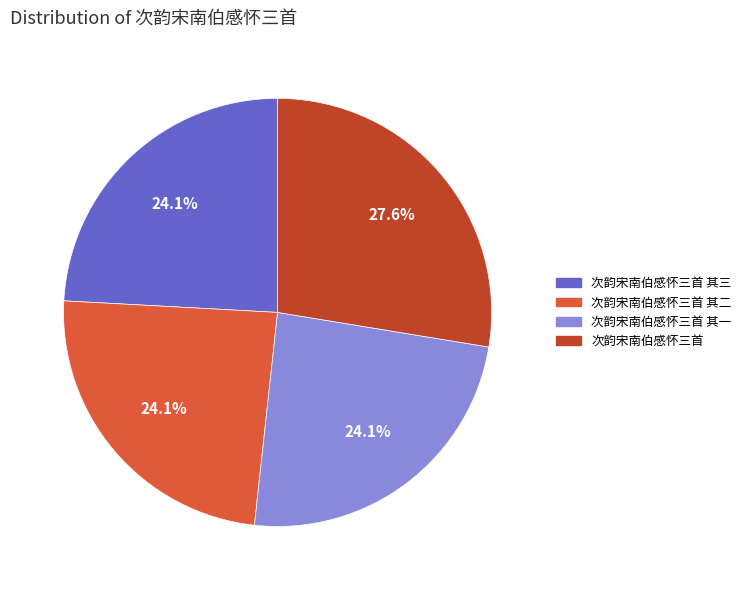

Is there a majority slice in this chart?

No